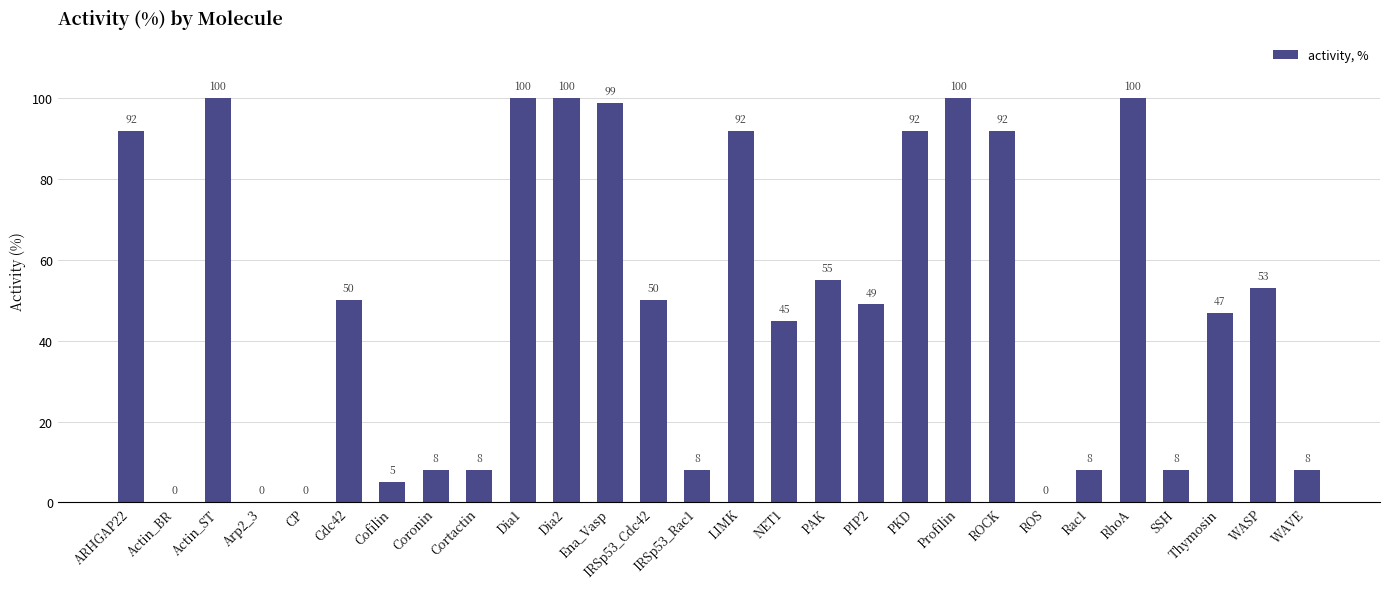

What is the sum of the values at CP and Ena_Vasp?

99